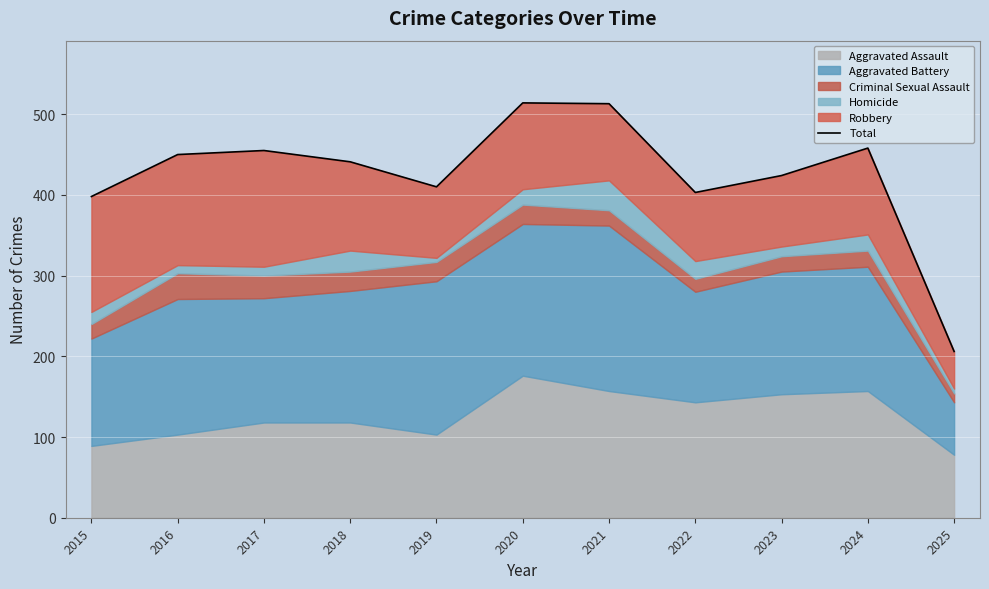

What is the difference between the maximum and minimum values?

308